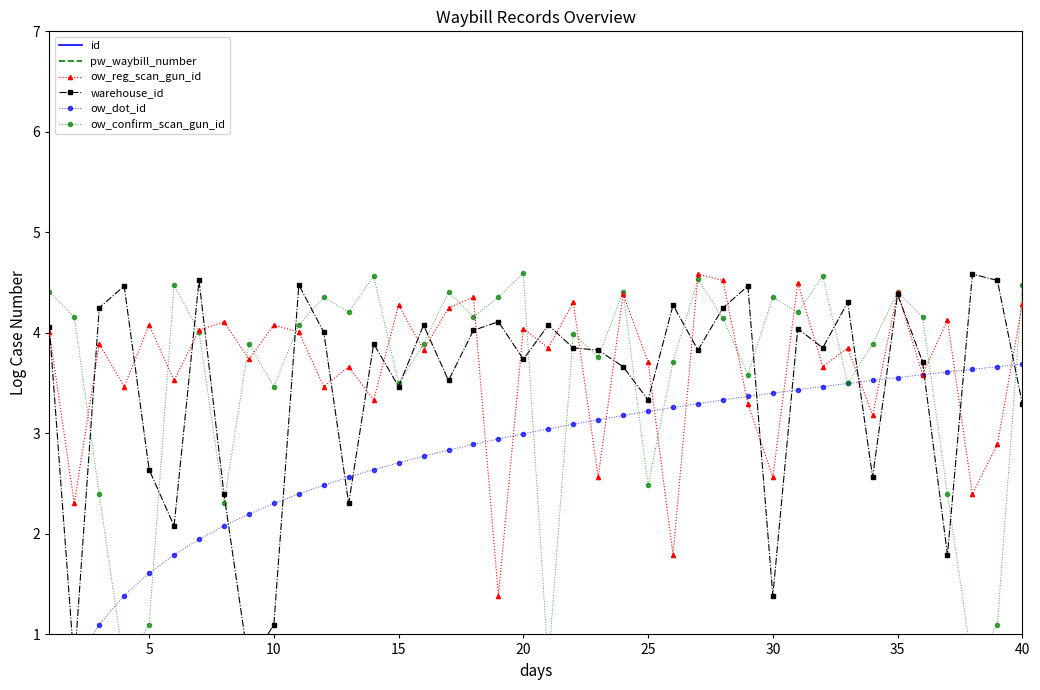

What is the lowest value of the ow_reg_scan_gun_id series?

1.4